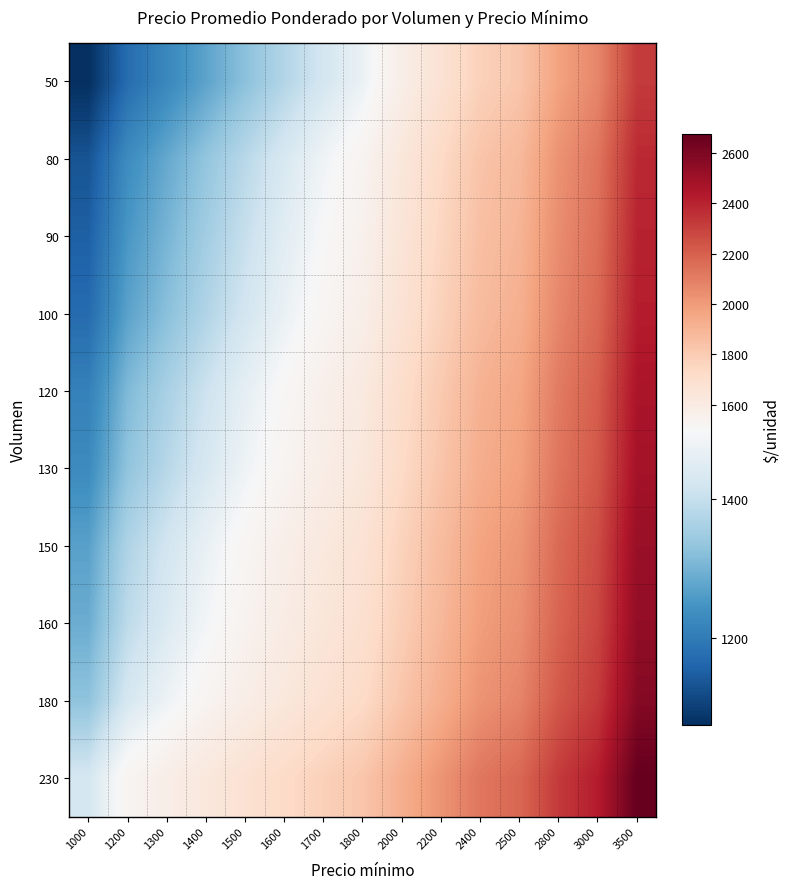

Rank the series by their maximum value, from highest to lowest.

230, 180, 160, 150, 130, 120, 100, 90, 80, 50